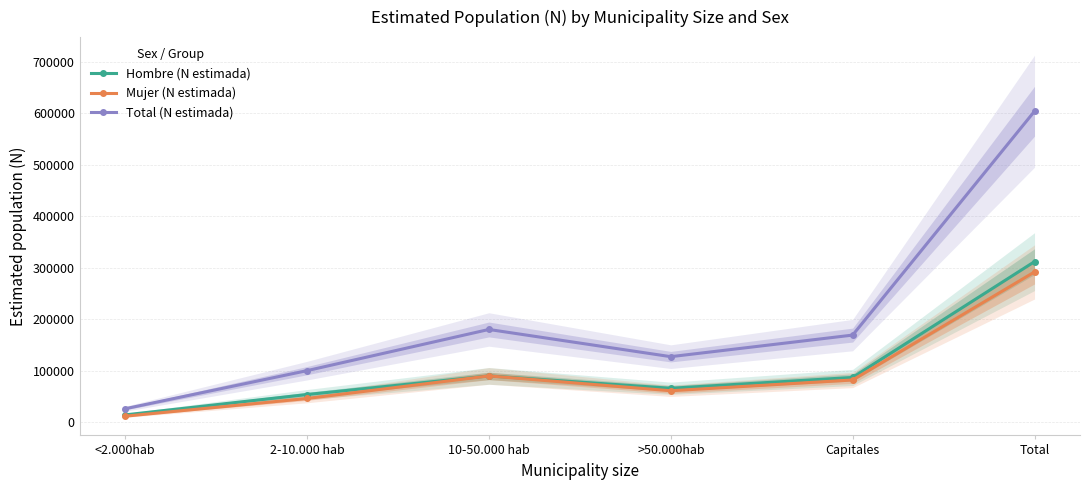

Where is the first local maximum for Mujer (N estimada)?

10-50.000 hab